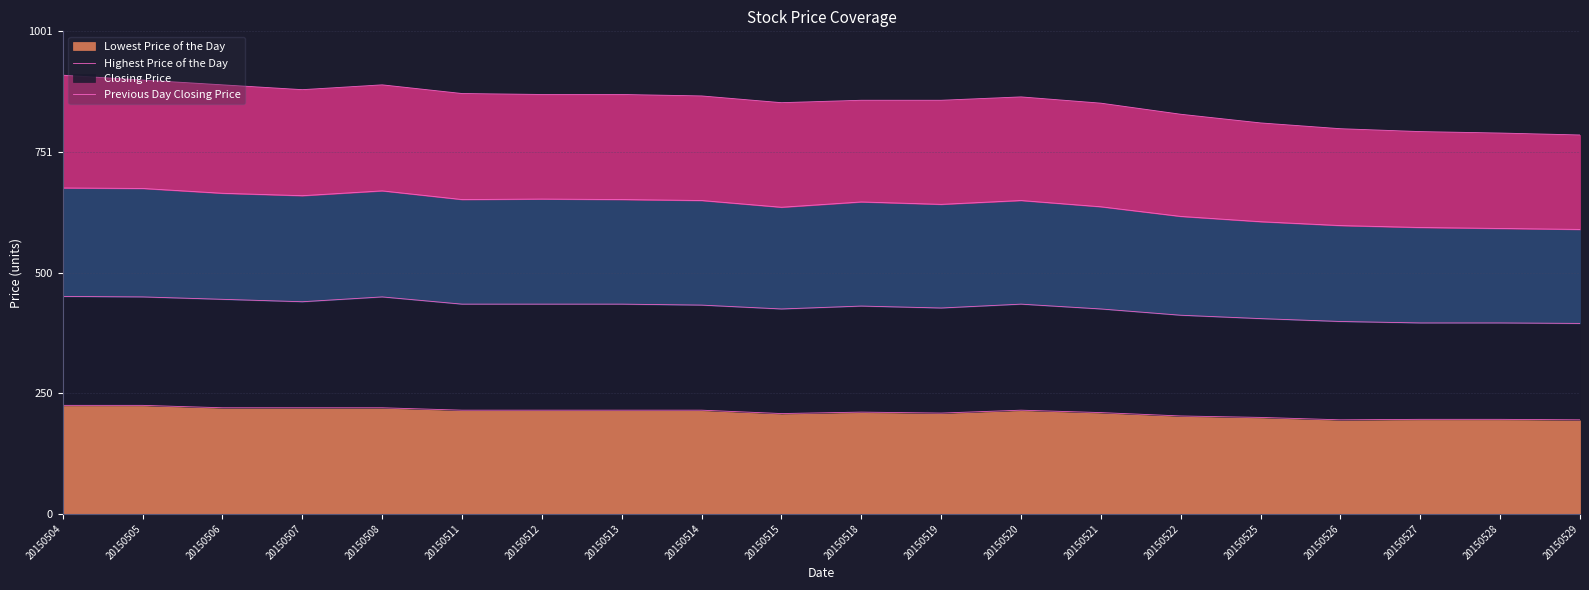

At which label is Lowest Price of the Day closest to 210?

20150521